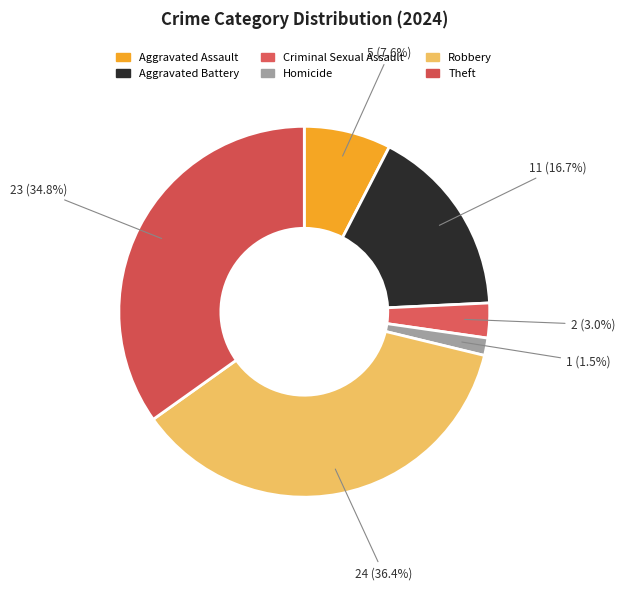

Count the number of slices in the pie.

6